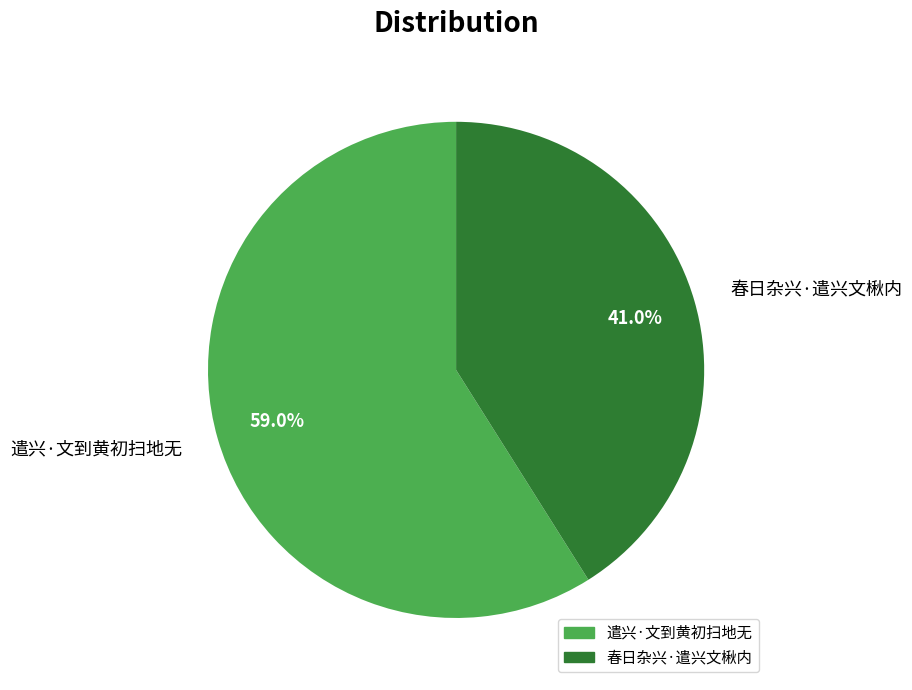

To the nearest percent, what percentage of the pie is 遣兴·文到黄初扫地无?

59%